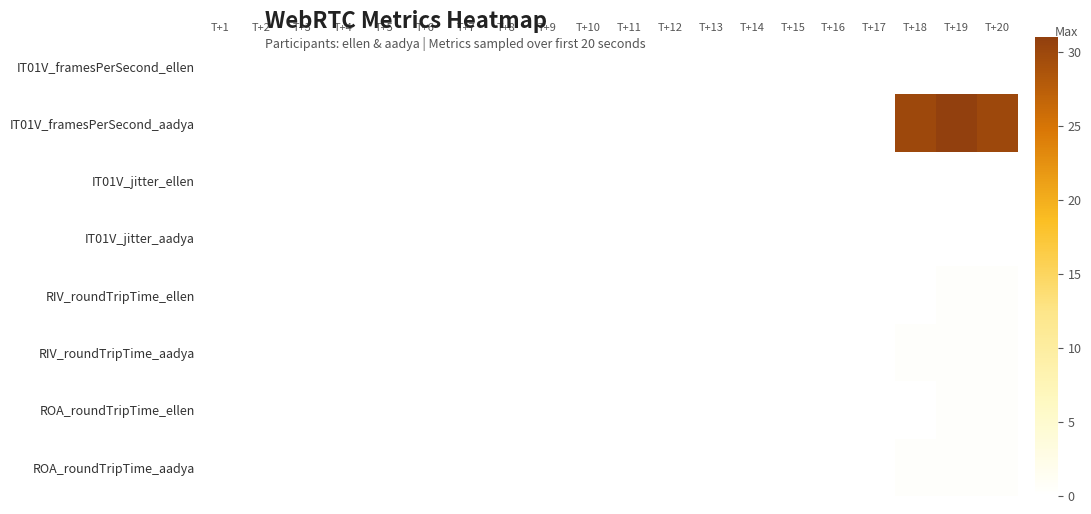

At which category is the sum across all series the highest?

T+19